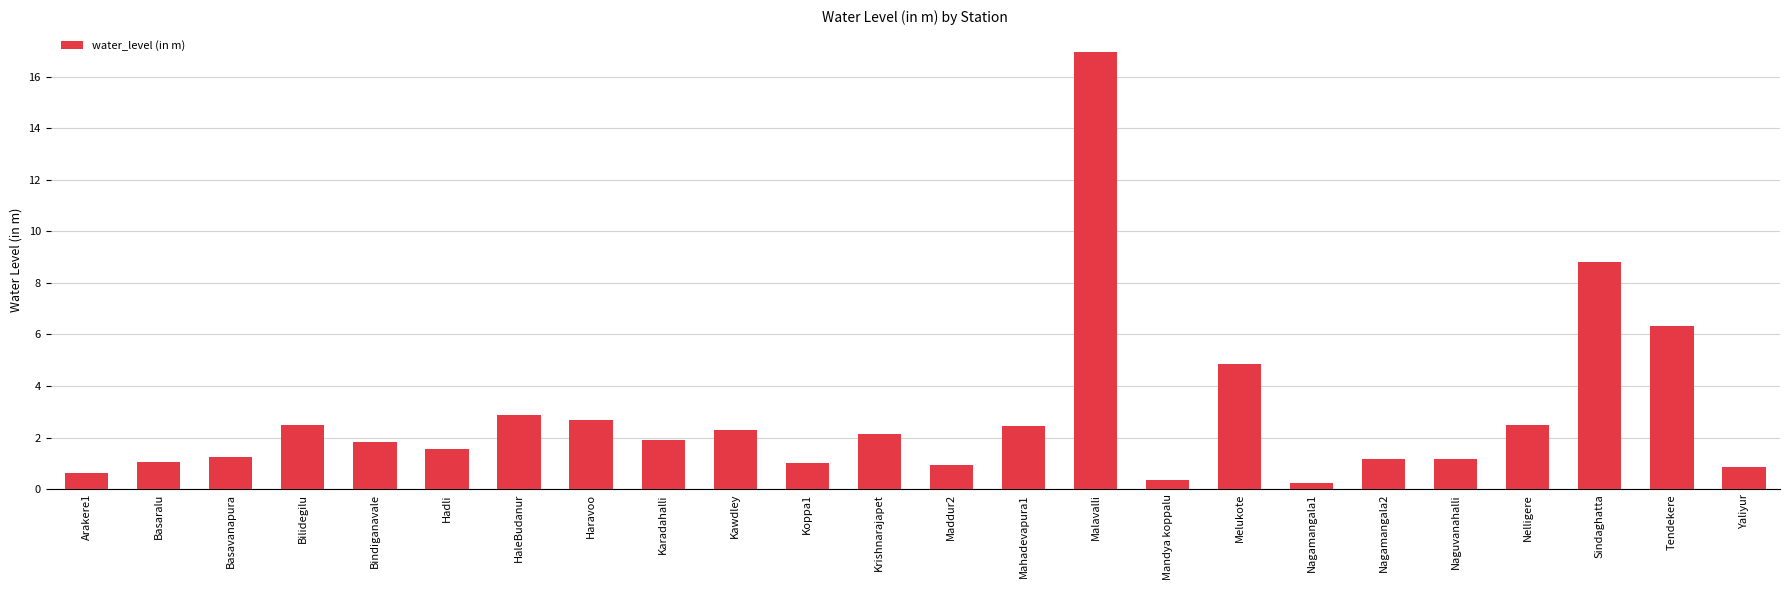

What is the difference between the values at HaleBudanur and Bilidegilu?

0.4